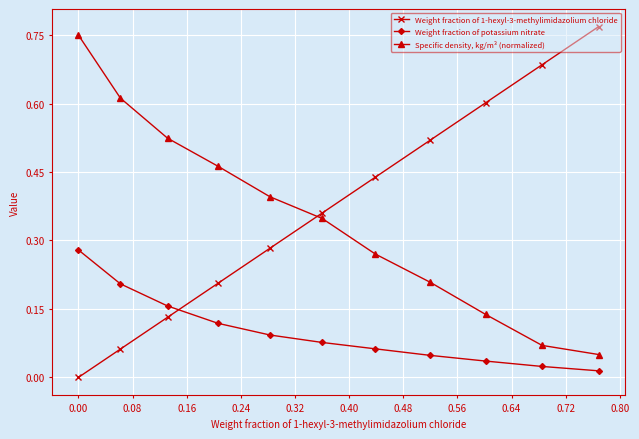

Which series has the widest spread of values?

Weight fraction of 1-hexyl-3-methylimidazolium chloride